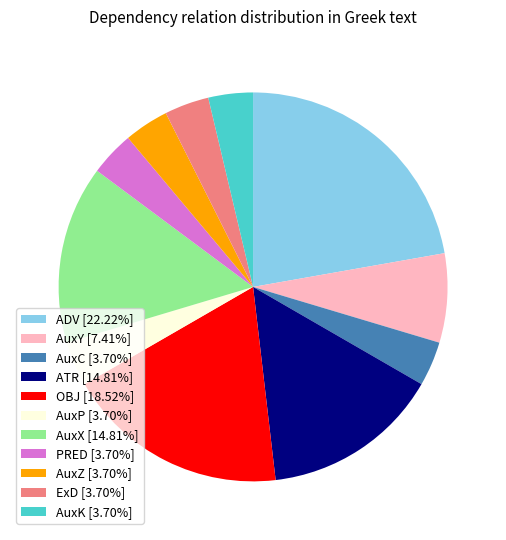

What is the ratio of the value at ExD to the value at ADV?

0.2